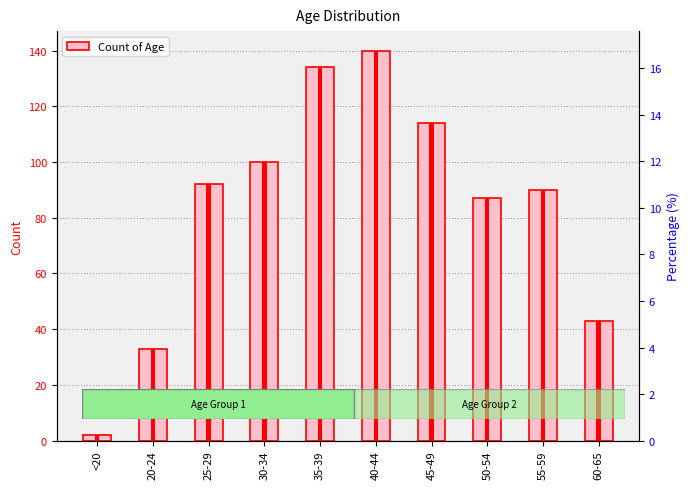

True or false: the data shows 134 at 35-39.

True